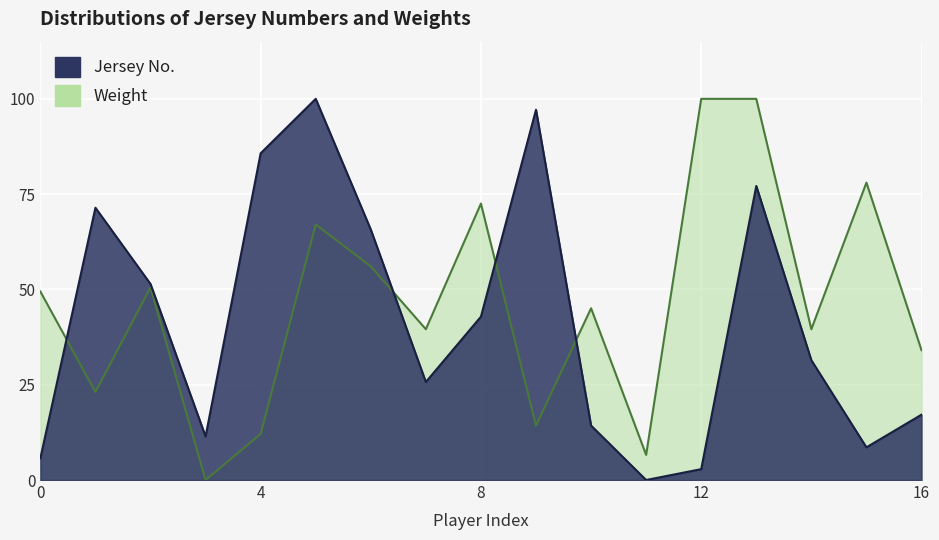

In Jersey No., how many points are lower than both neighbors (excluding endpoints)?

4